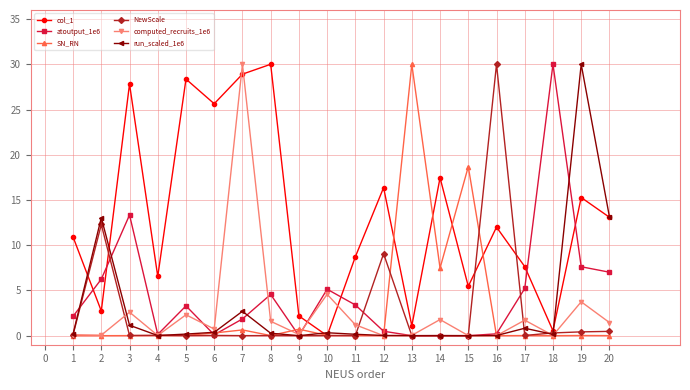

What is the difference between the highest and lowest values at 18?

30.0